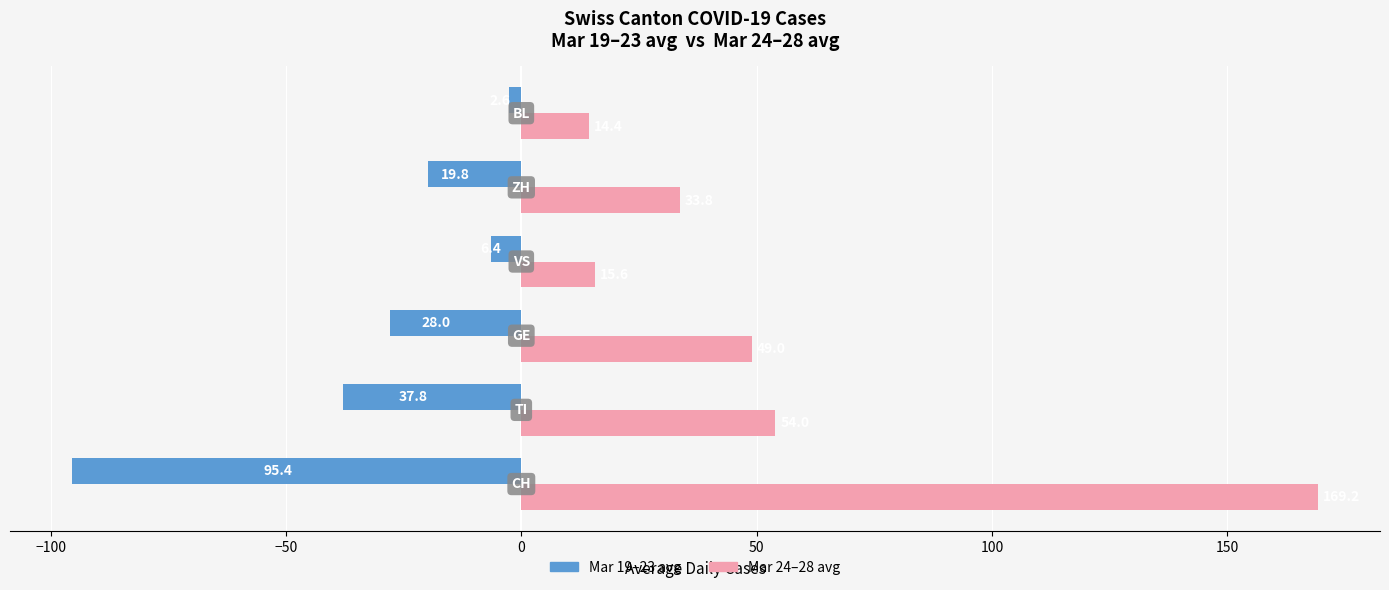

Rank the series by their maximum value, from highest to lowest.

Mar 24–28 avg, Mar 19–23 avg